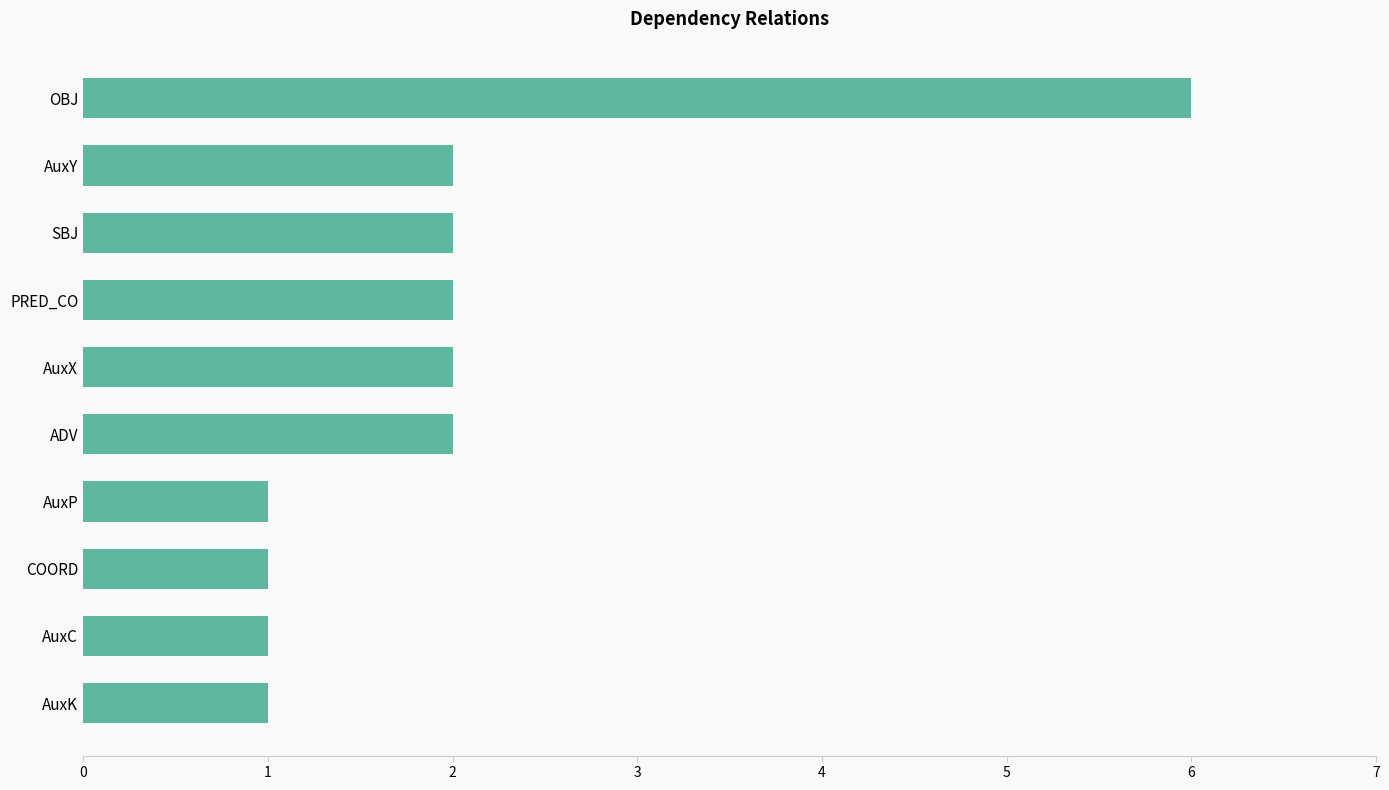

What position from the top is SBJ?

3